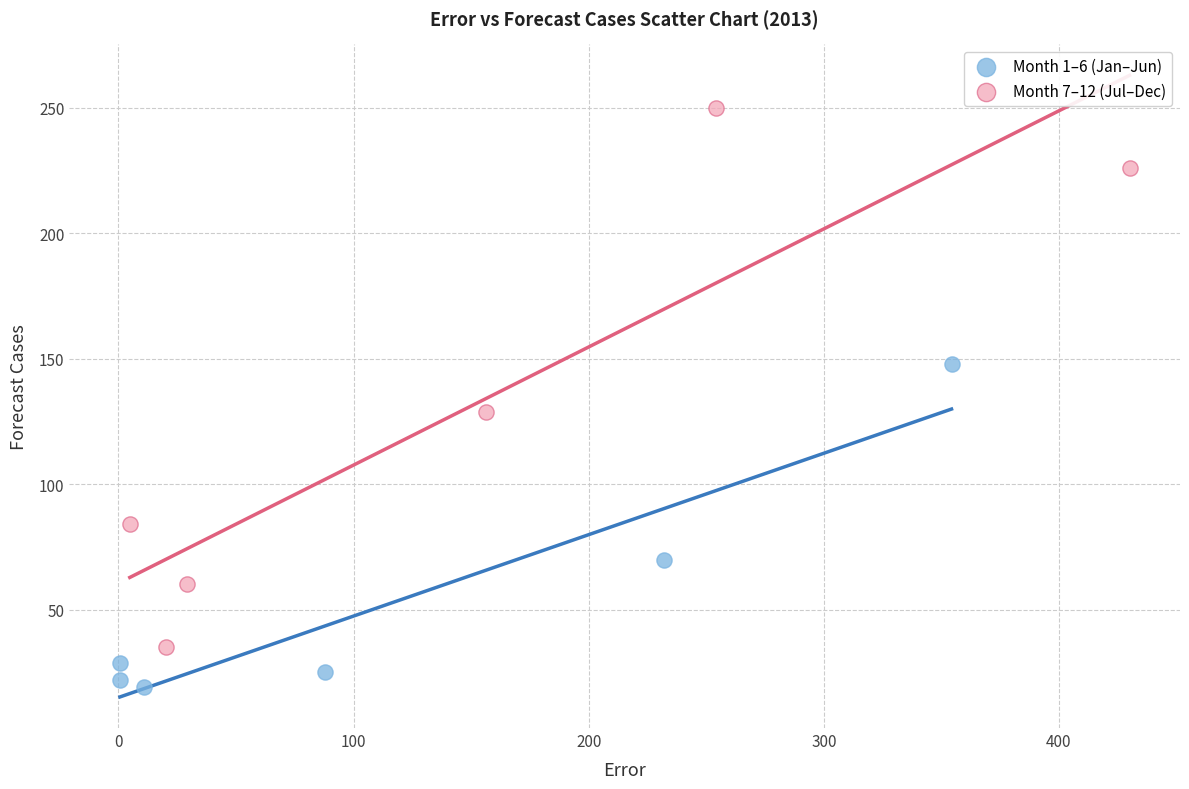

Which series contains the lowest Y value?

Month 1–6 (Jan–Jun)